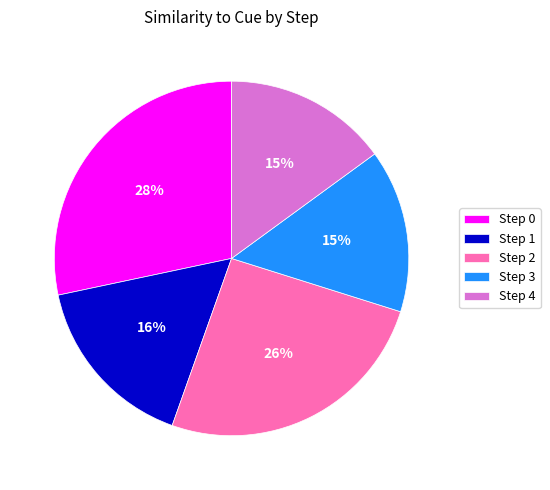

To the nearest percent, what percentage of the pie is Step 0?

28%